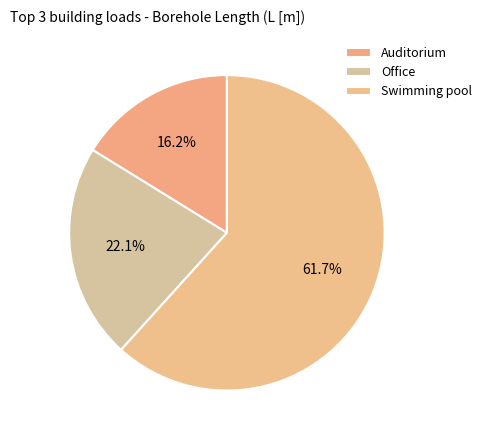

How much of the chart is everything except Auditorium?

83.8%